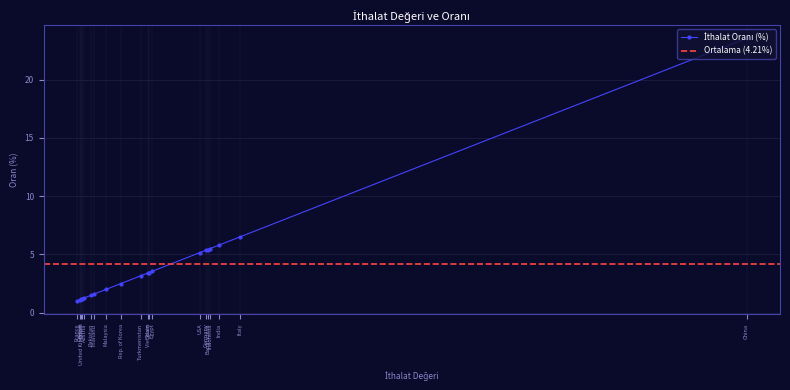

The chart shows a value of 5.4 at Bangladesh. True or false?

True